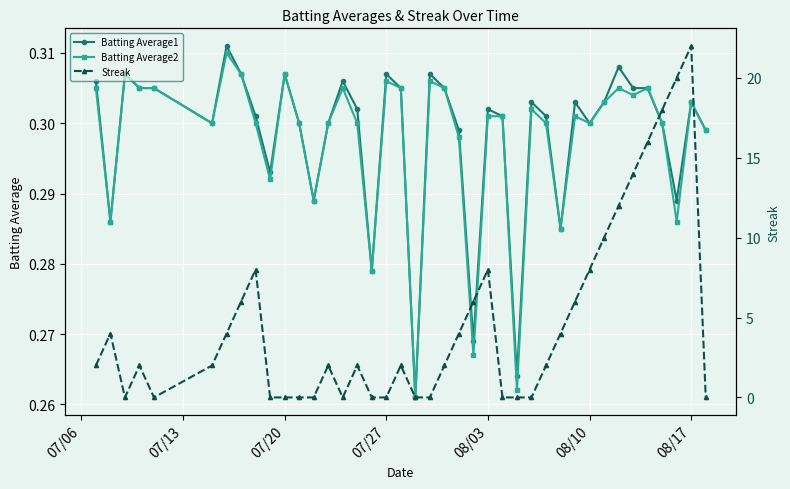

How many Batting Average2 values are between 0 and 1?

40